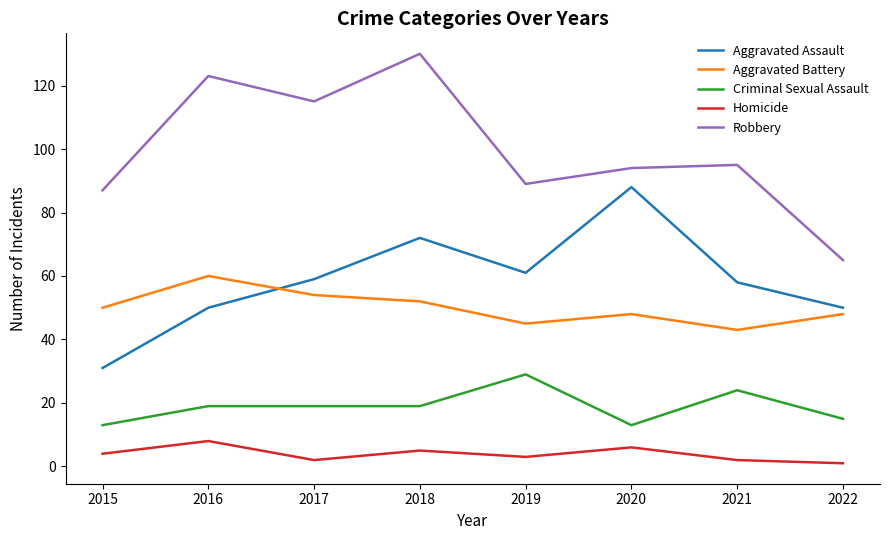

What is the sum of the Homicide values at 2015 and 2017?

6